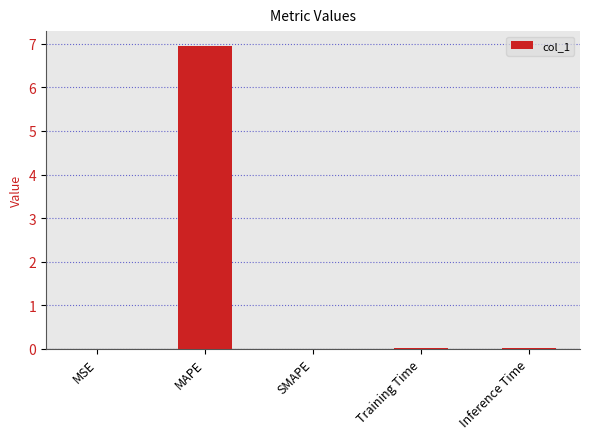

How many categories are shown in the chart?

5